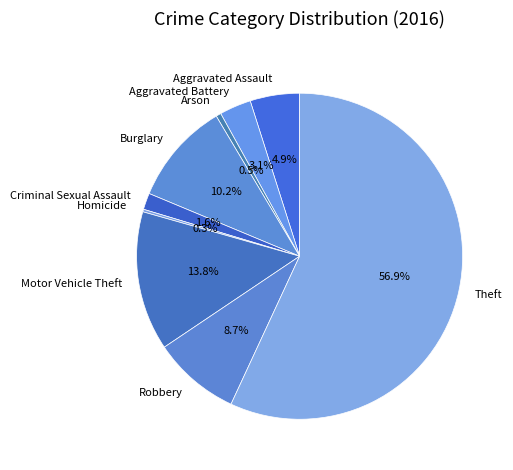

To the nearest percent, what portion does Burglary represent?

10%